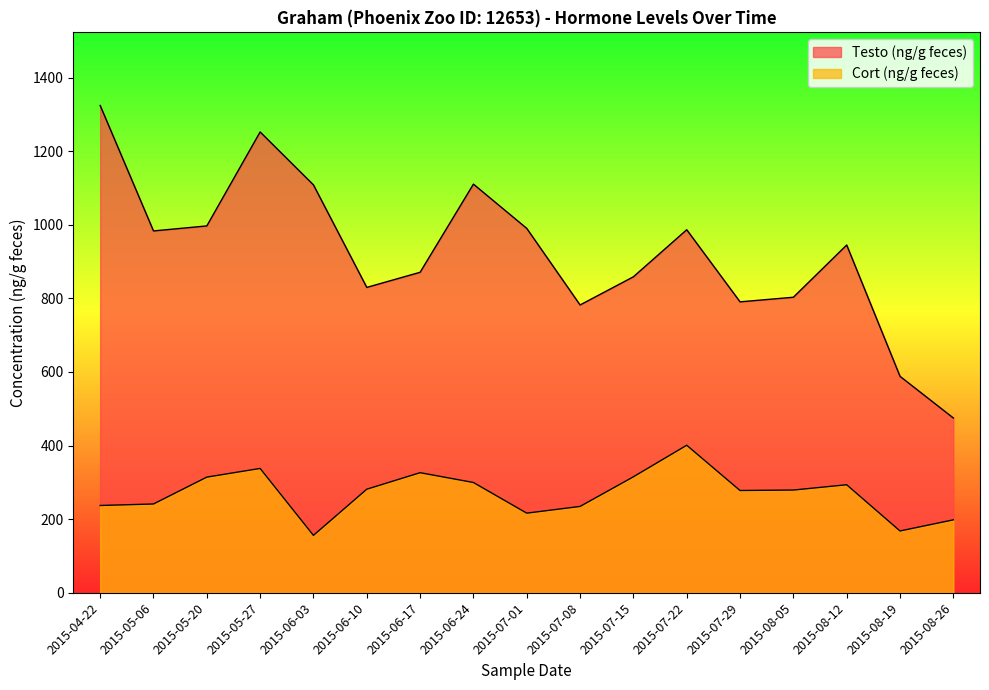

Reading right to left, extract all data points from this chart.

Testo (ng/g feces): 2015-08-26=475.0	2015-08-19=588.2	2015-08-12=945.1	2015-08-05=803.2	2015-07-29=790.7	2015-07-22=986.7	2015-07-15=858.8	2015-07-08=782.2	2015-07-01=990.3	2015-06-24=1110.6	2015-06-17=871.0	2015-06-10=829.9	2015-06-03=1108.5	2015-05-27=1252.4	2015-05-20=997.0	2015-05-06=983.4	2015-04-22=1324.5
Cort (ng/g feces): 2015-08-26=198.1	2015-08-19=167.9	2015-08-12=293.5	2015-08-05=279.1	2015-07-29=277.9	2015-07-22=400.9	2015-07-15=315.1	2015-07-08=234.6	2015-07-01=216.3	2015-06-24=299.7	2015-06-17=326.3	2015-06-10=281.4	2015-06-03=156.0	2015-05-27=337.9	2015-05-20=314.3	2015-05-06=241.2	2015-04-22=237.2